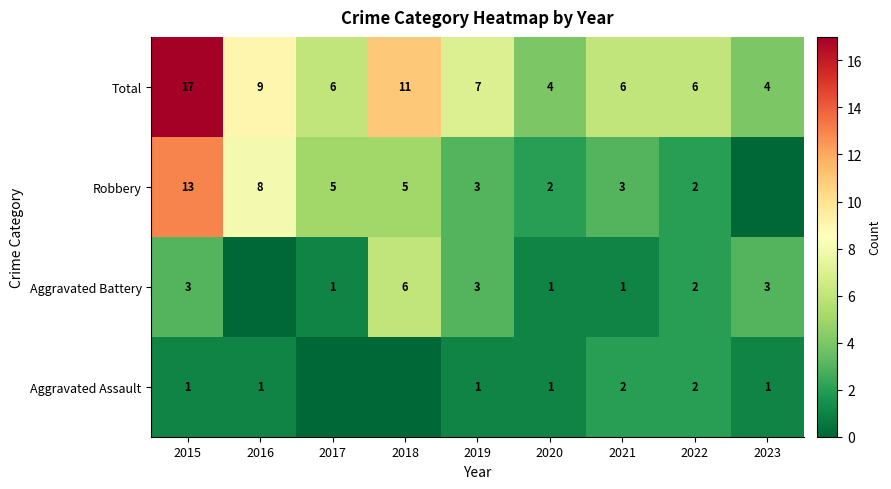

What is the sum of all Total values?

70